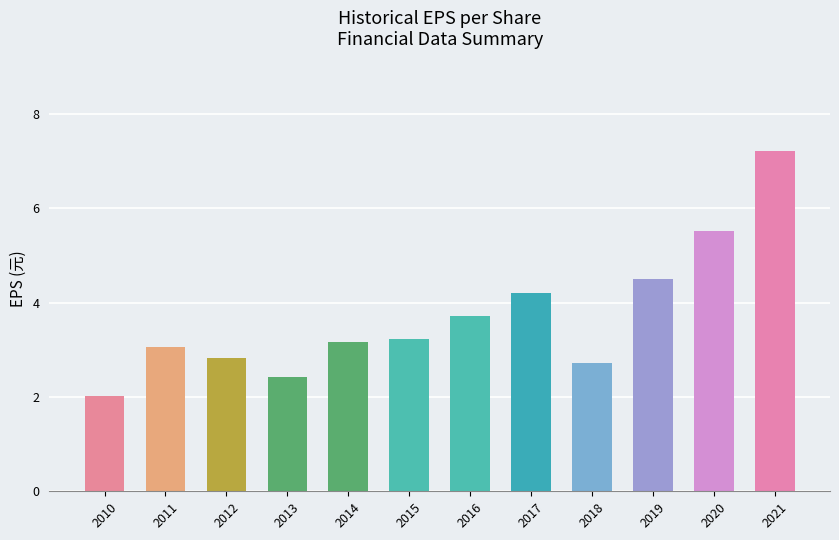

Is it true that the value at 2015 is 1.7?

False